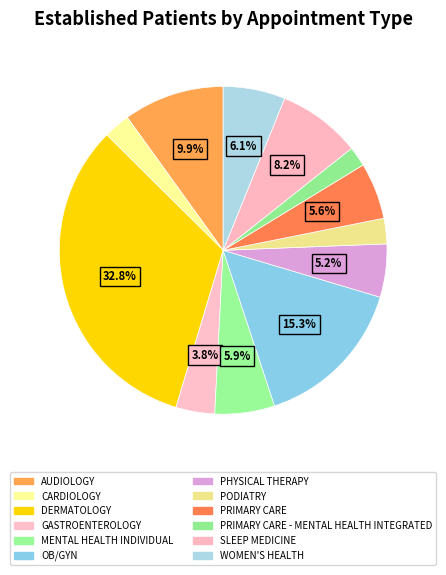

True or false: SLEEP MEDICINE accounts for 8% of the total.

True